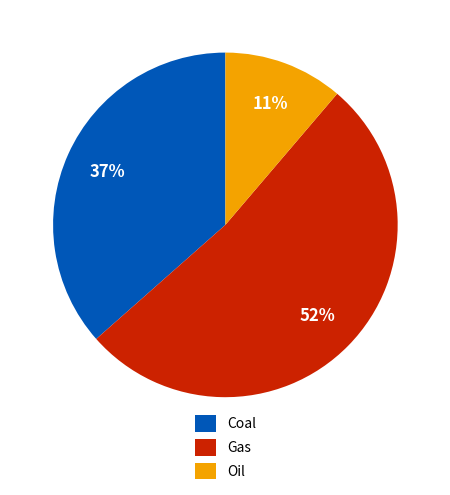

Is the sum of Coal and Gas greater than half?

Yes